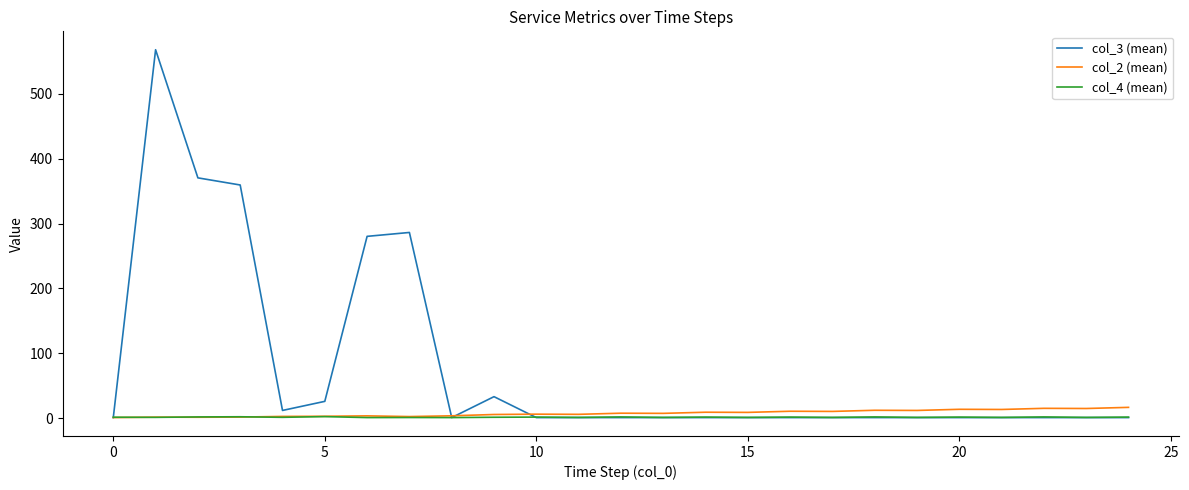

What is the highest value of the col_3 (mean) series?

568.0